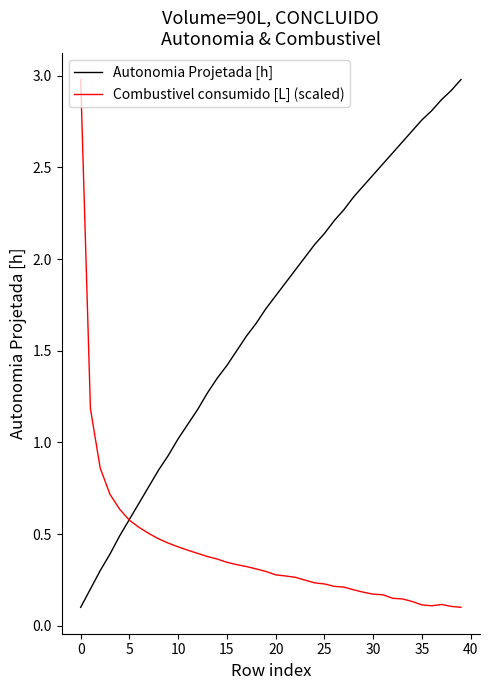

List the series in order of their overall mean, lowest first.

Combustivel consumido [L] (scaled), Autonomia Projetada [h]